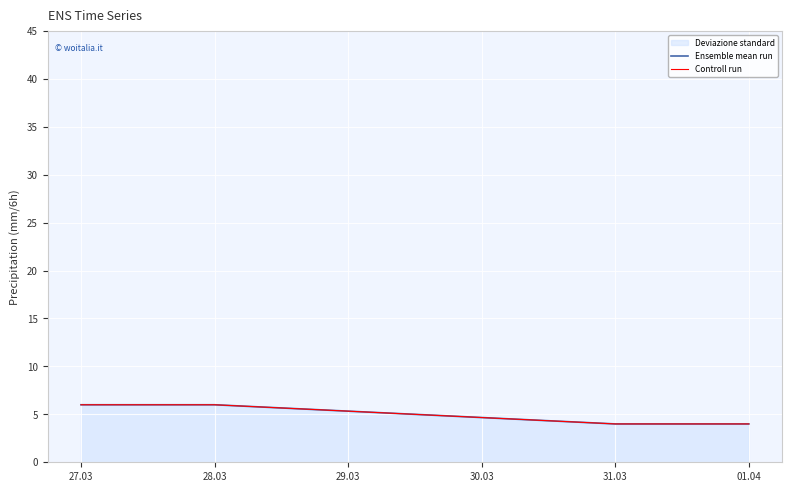

The Ensemble mean run series shows 7 at 31.03. True or false?

False